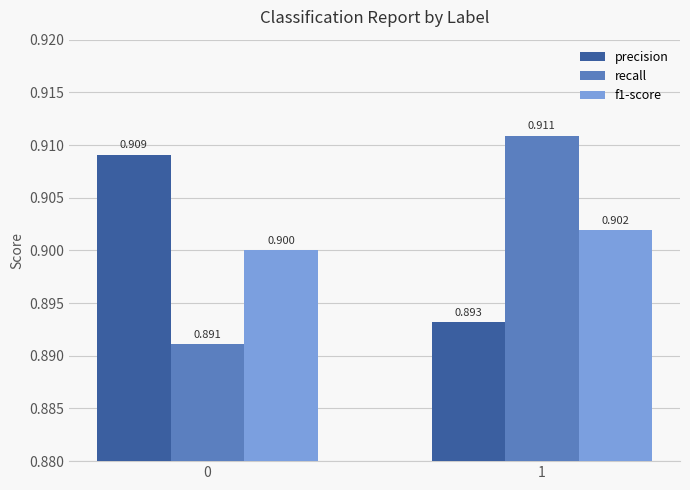

At how many categories does at least one series exceed 0?

2